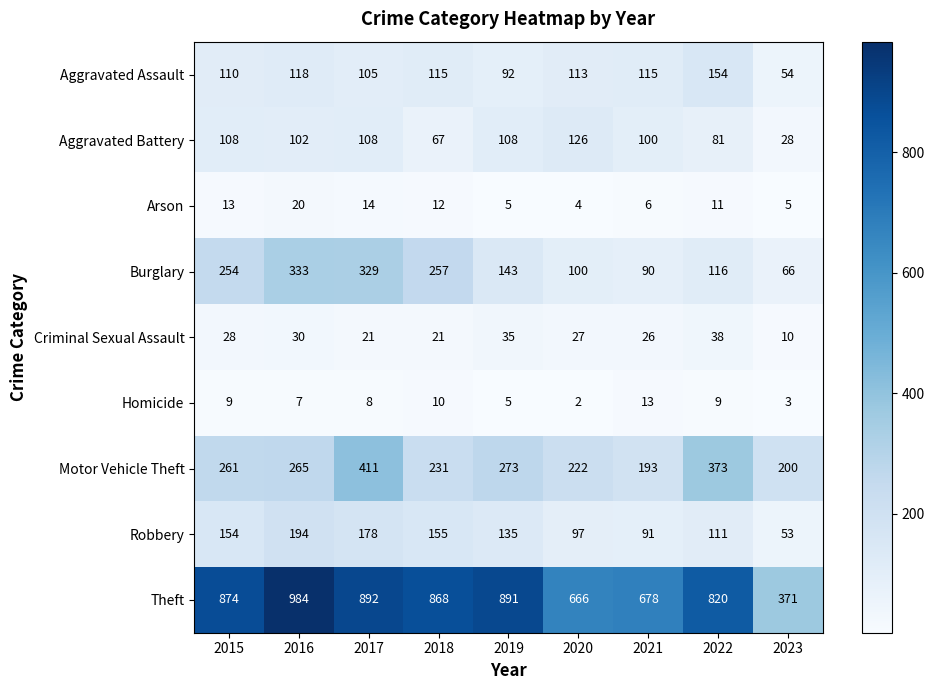

What is the difference between the maximum and second lowest values in the Homicide series?

10